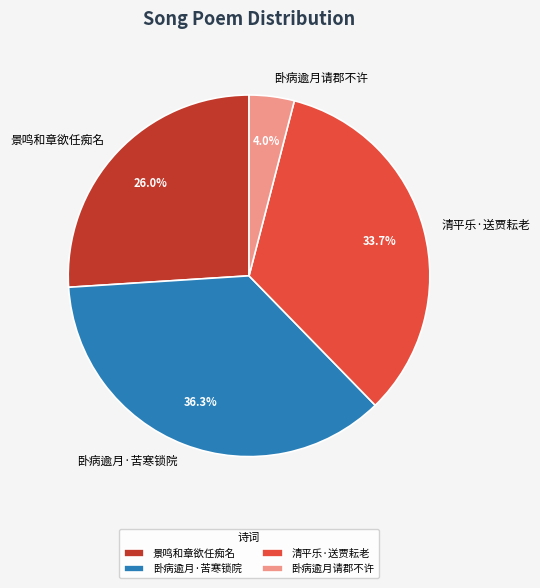

Is there any slice that represents more than half of the pie?

No